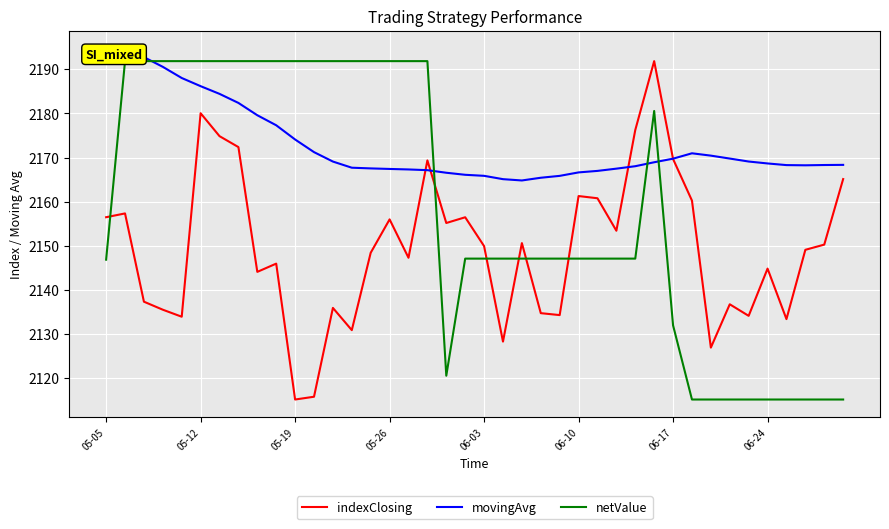

How many interior local valleys does the indexClosing series have?

12